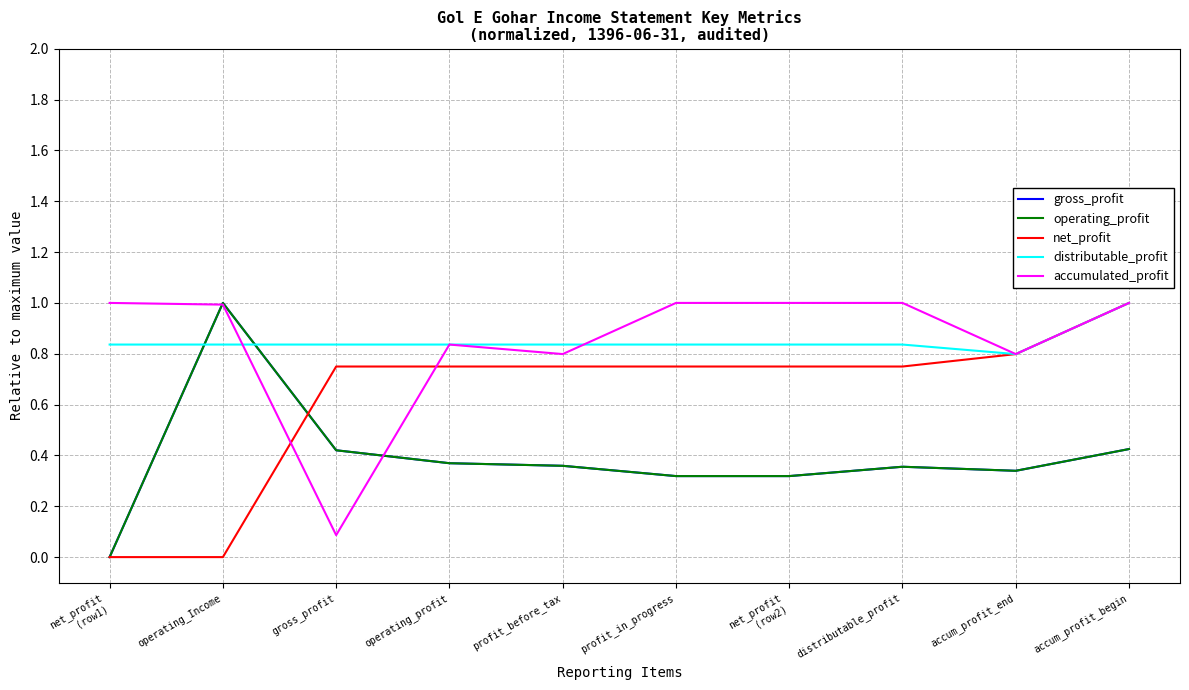

Is this an area chart (filled region under the line)?

No